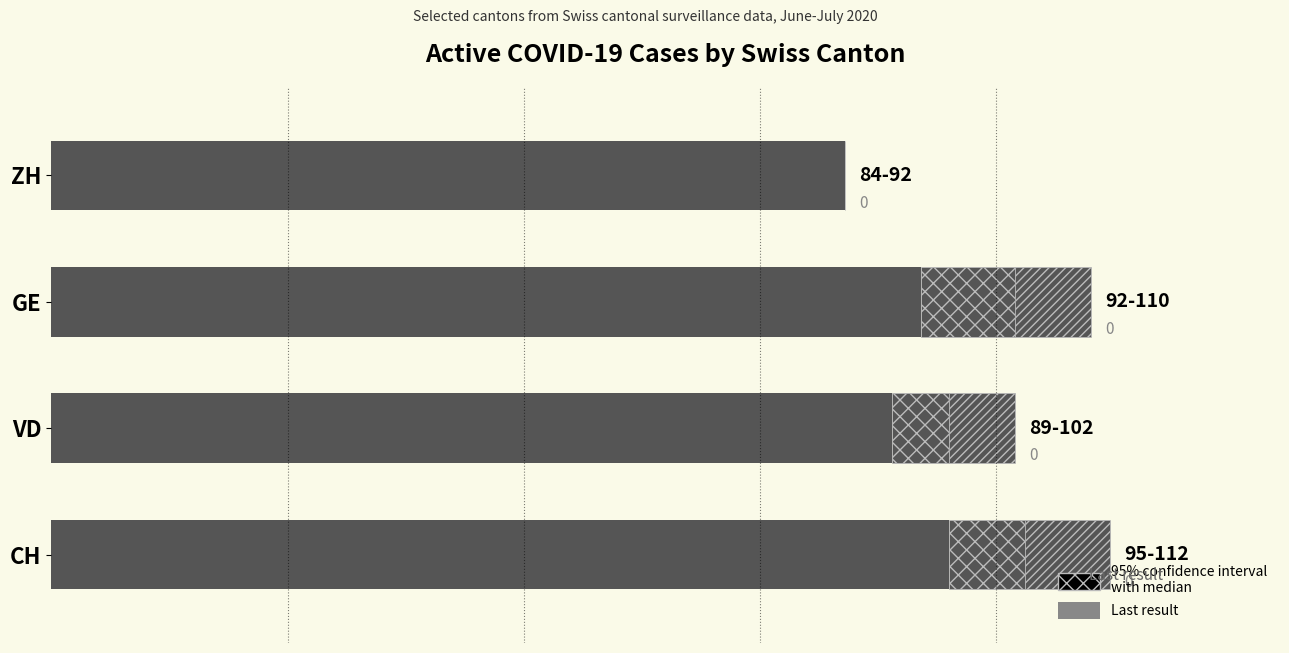

The Last result series shows 35 at 40. True or false?

False